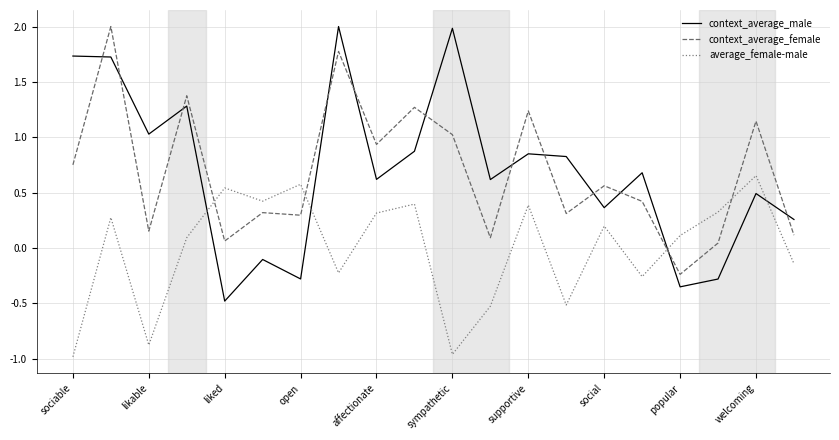

What are all the series names shown in the legend?

context_average_male, context_average_female, average_female-male